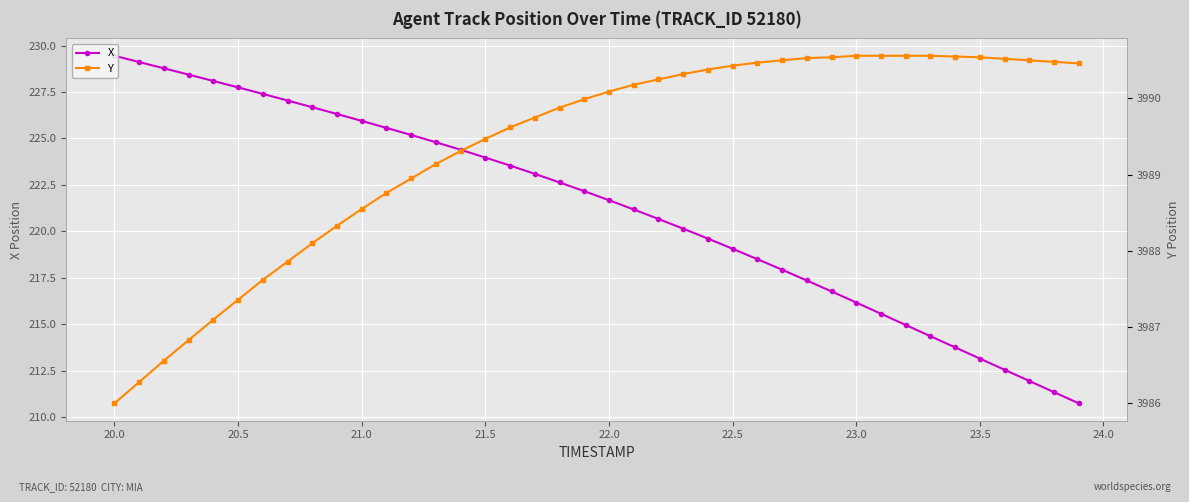

What is the total value across all series at 23.5?

4203.7